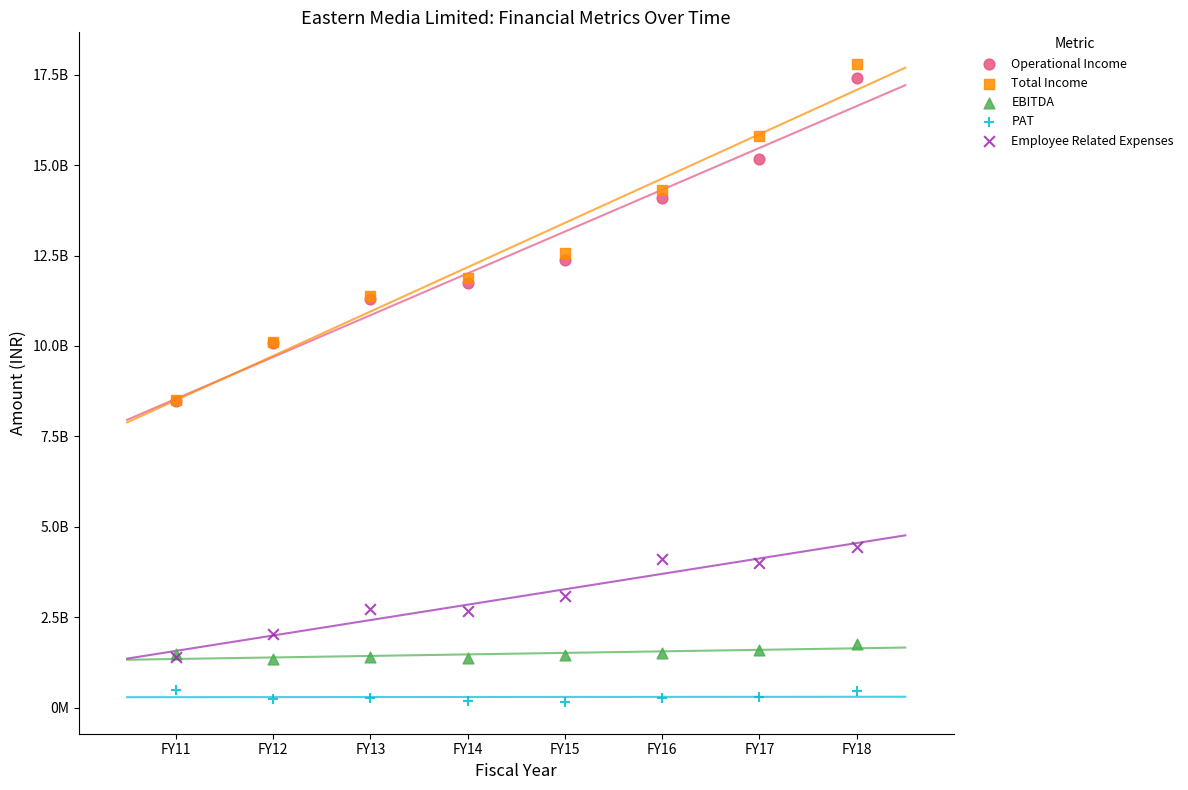

Which series reaches the maximum Y coordinate?

Total Income